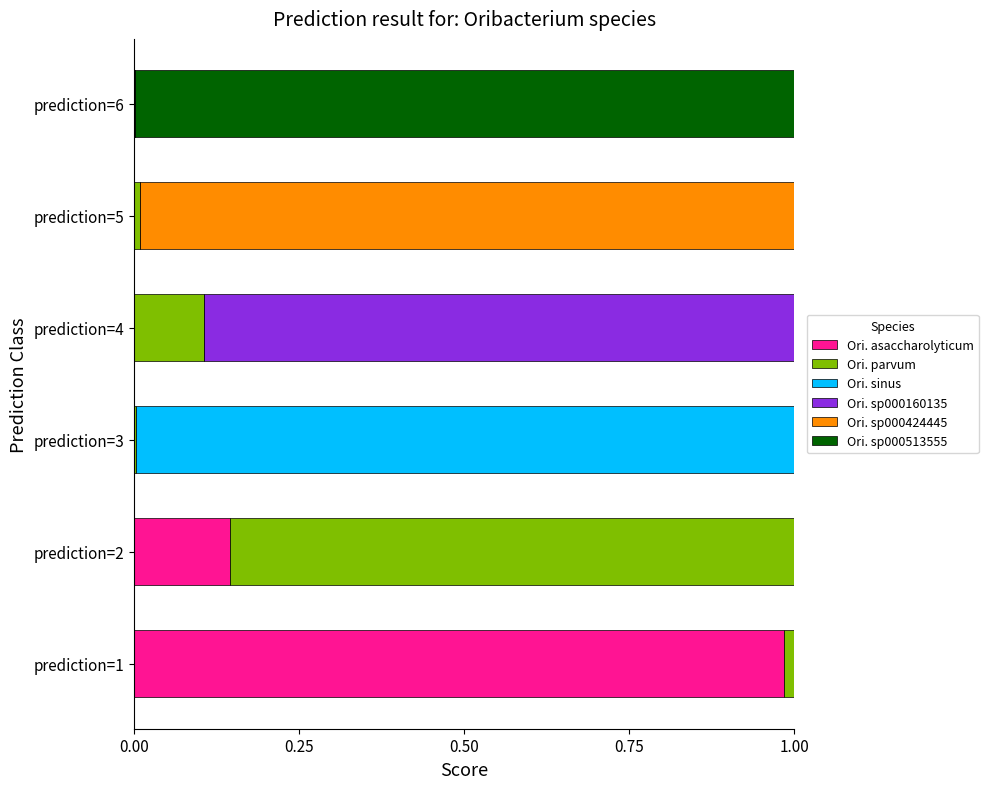

Which category has the highest value in the Ori. asaccharolyticum series?

prediction=1